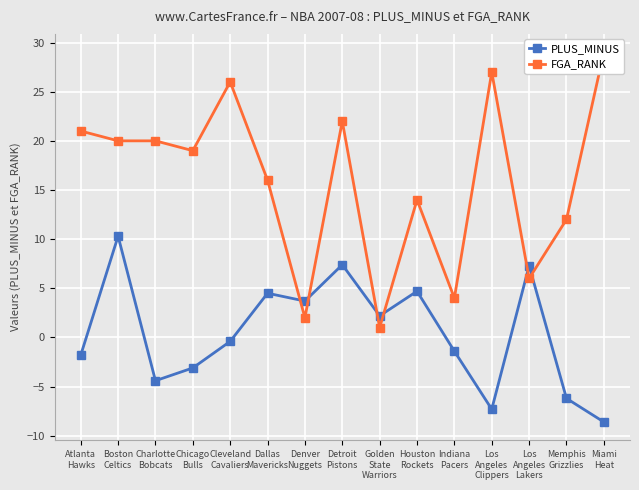

Between which two adjacent categories do PLUS_MINUS and FGA_RANK first intersect?

Dallas
Mavericks and Denver
Nuggets